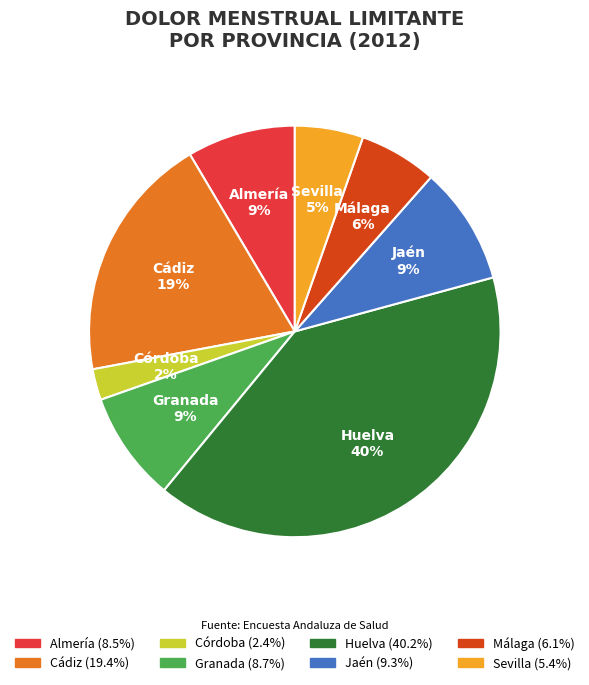

Combined, do Jaén and Cádiz account for over 50%?

No